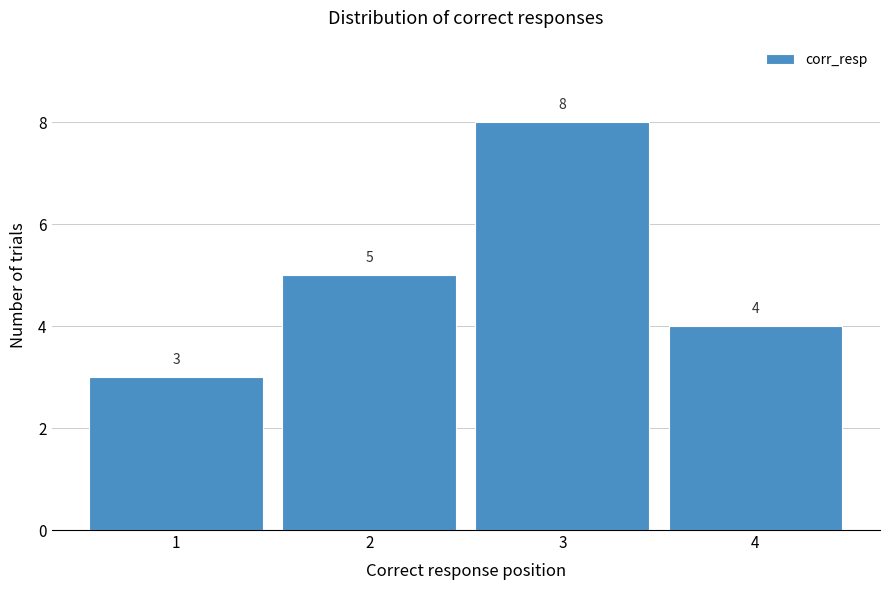

Reading left to right, transcribe this chart: for each bar, give the range it covers on the x-axis and its height.

0.5 to 1.5: 3
1.5 to 2.5: 5
2.5 to 3.5: 8
3.5 to 4.5: 4